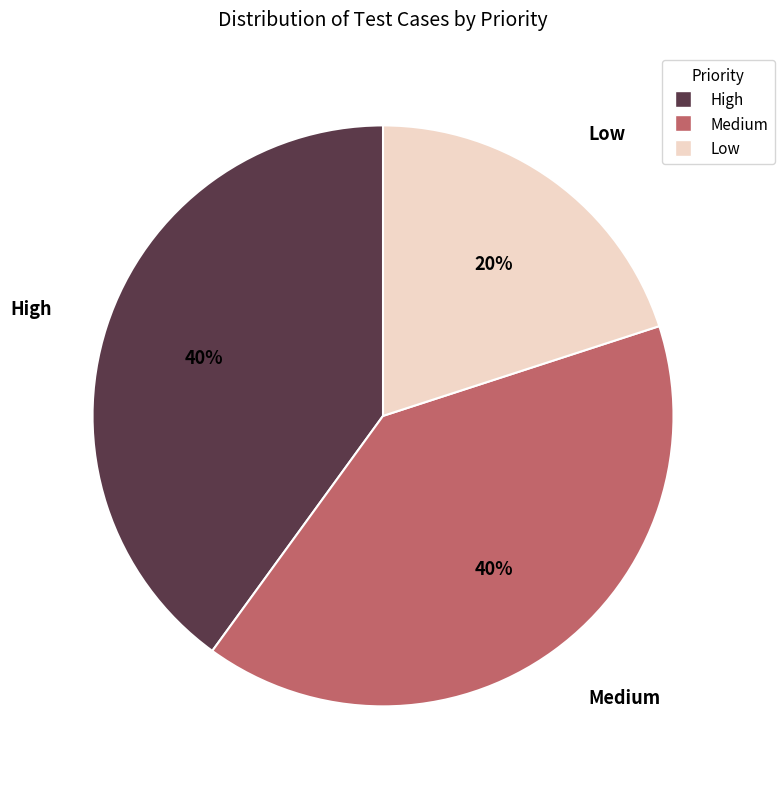

Is the sum of High and Medium greater than half?

Yes